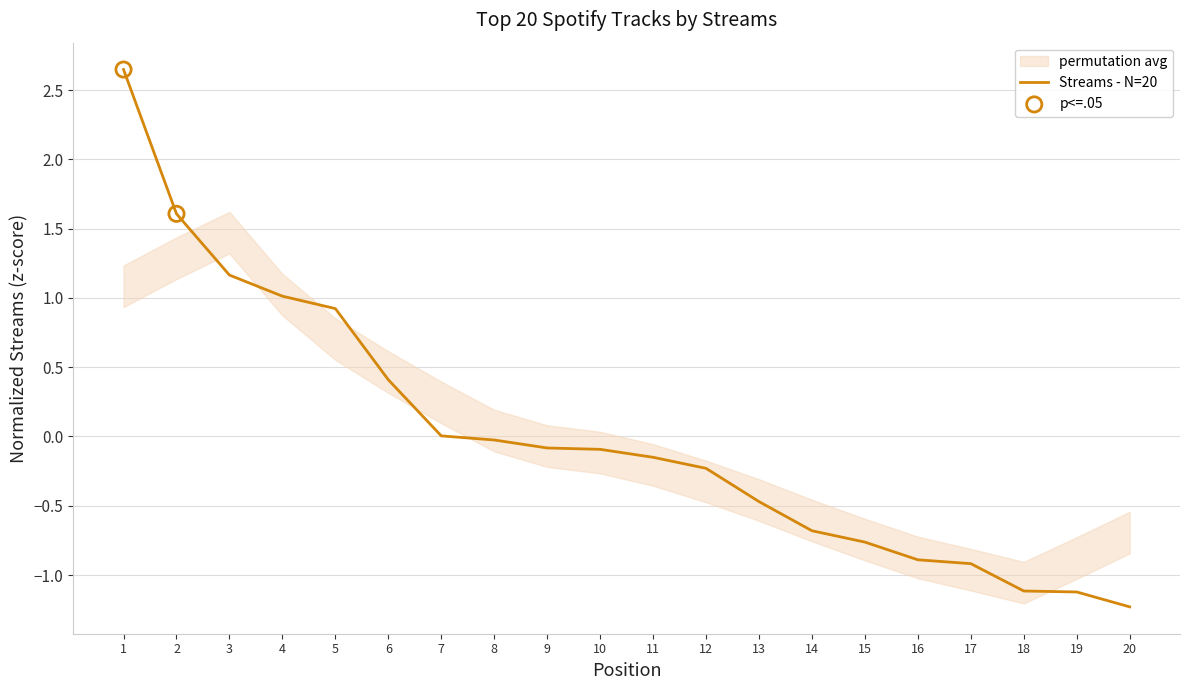

What is the change in value from 1 to 3?

-1.5